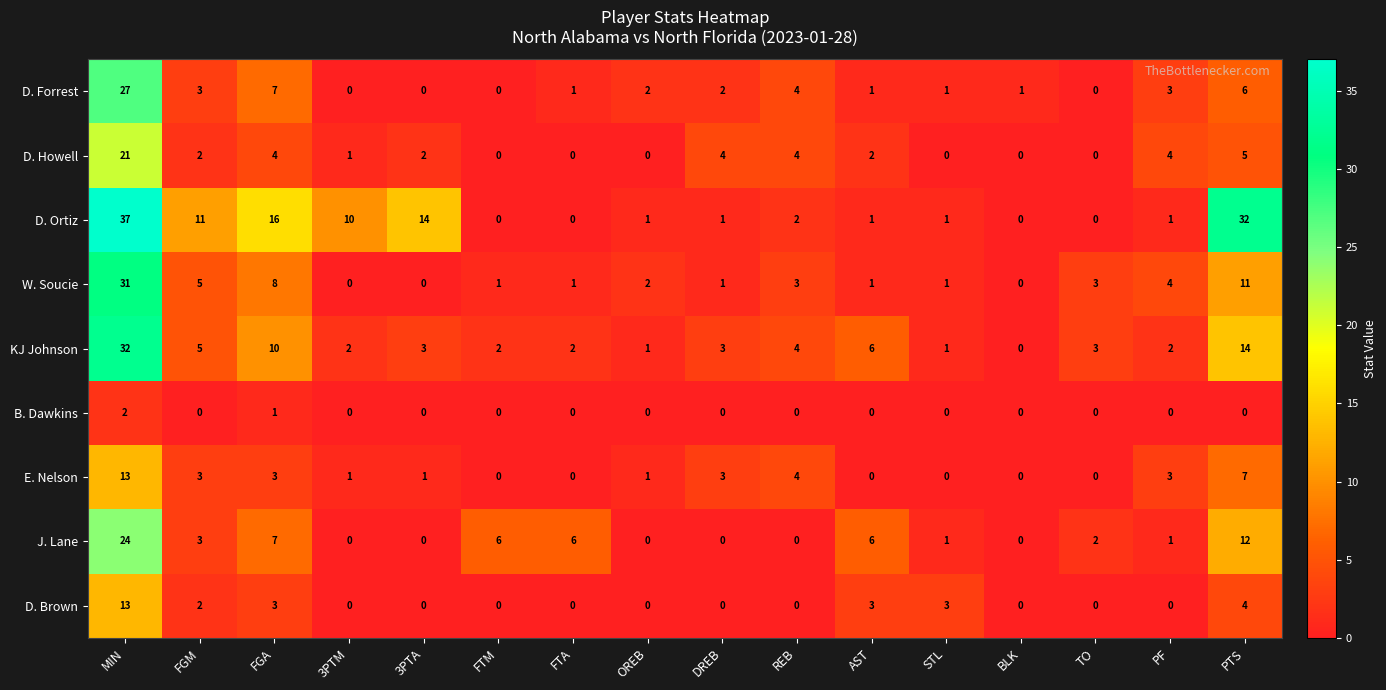

At which label is J. Lane closest to 12?

PTS